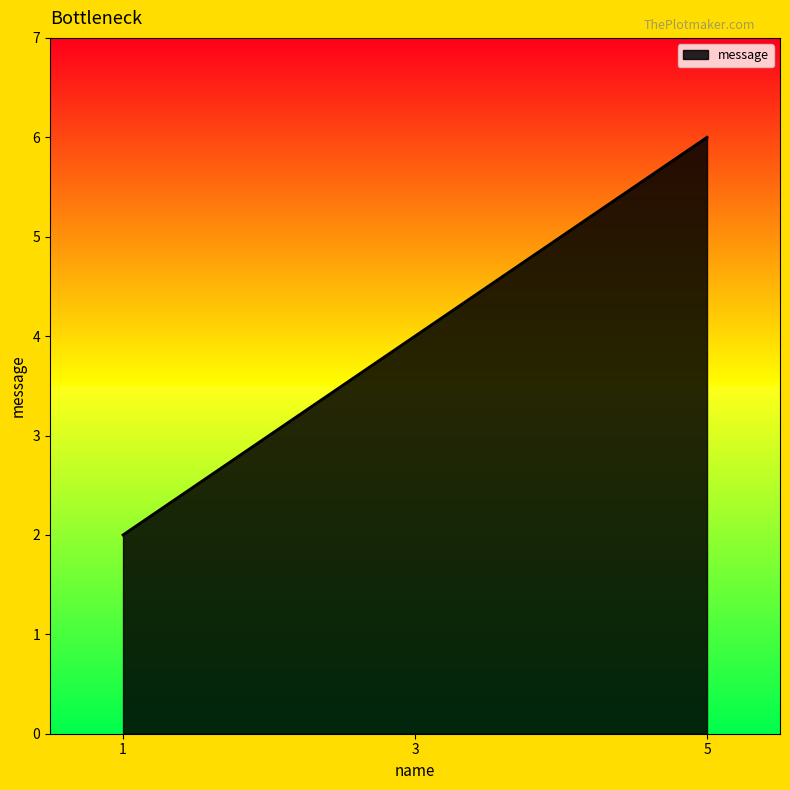

What is the change in value from 1 to 3?

+2